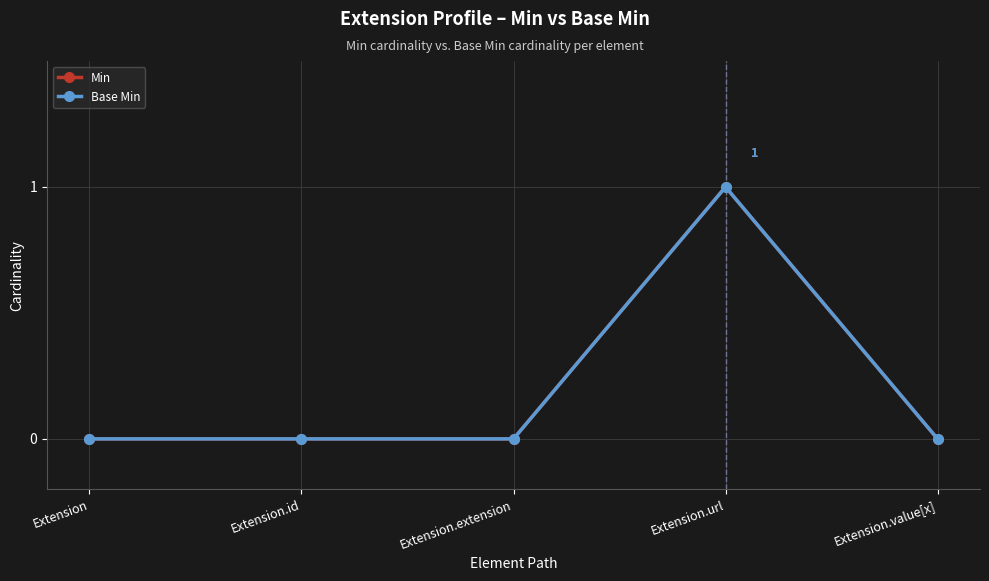

Does the chart have visible grid lines?

Yes